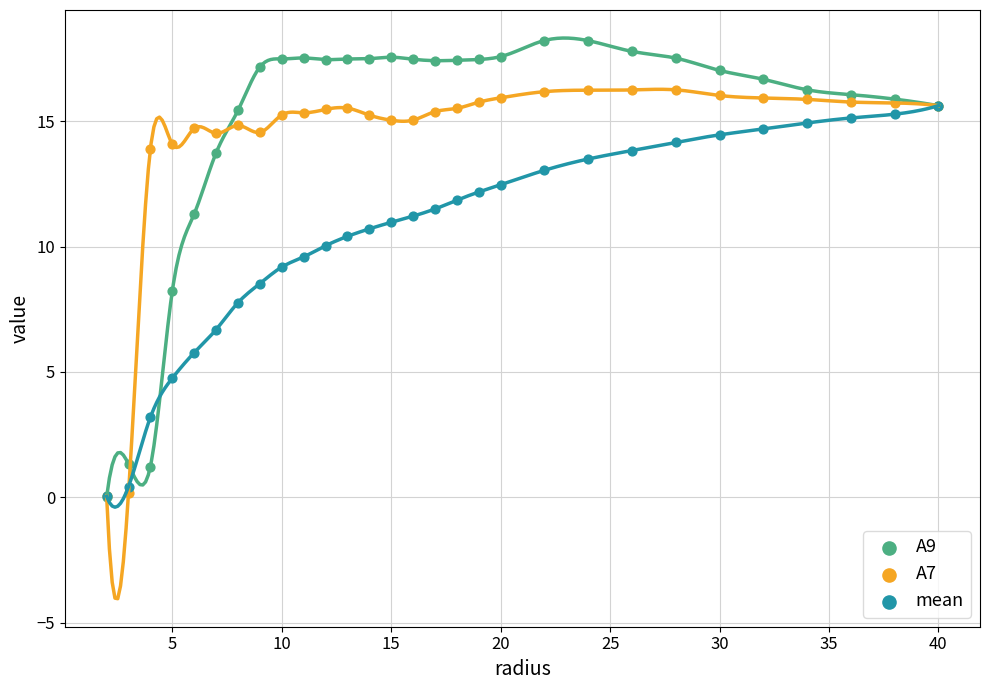

In the mean series, what Y value is closest to 7?

6.7